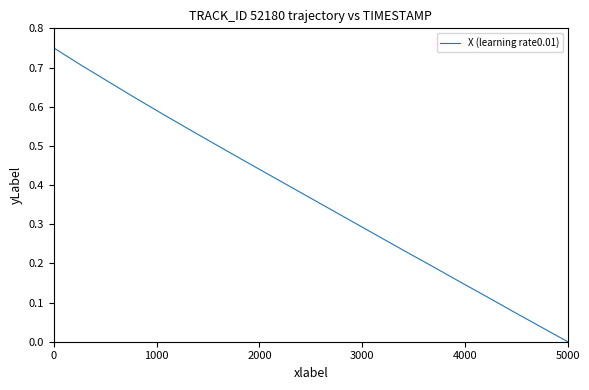

How many lines are shown in the chart?

1